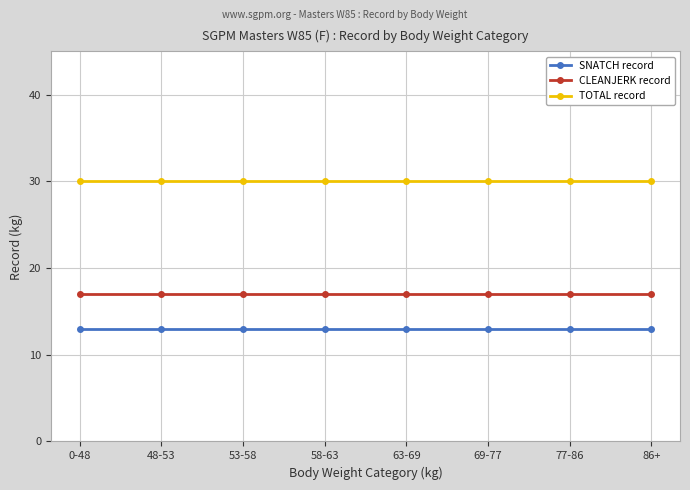

What is the spread (max minus min) of values at 77-86?

17